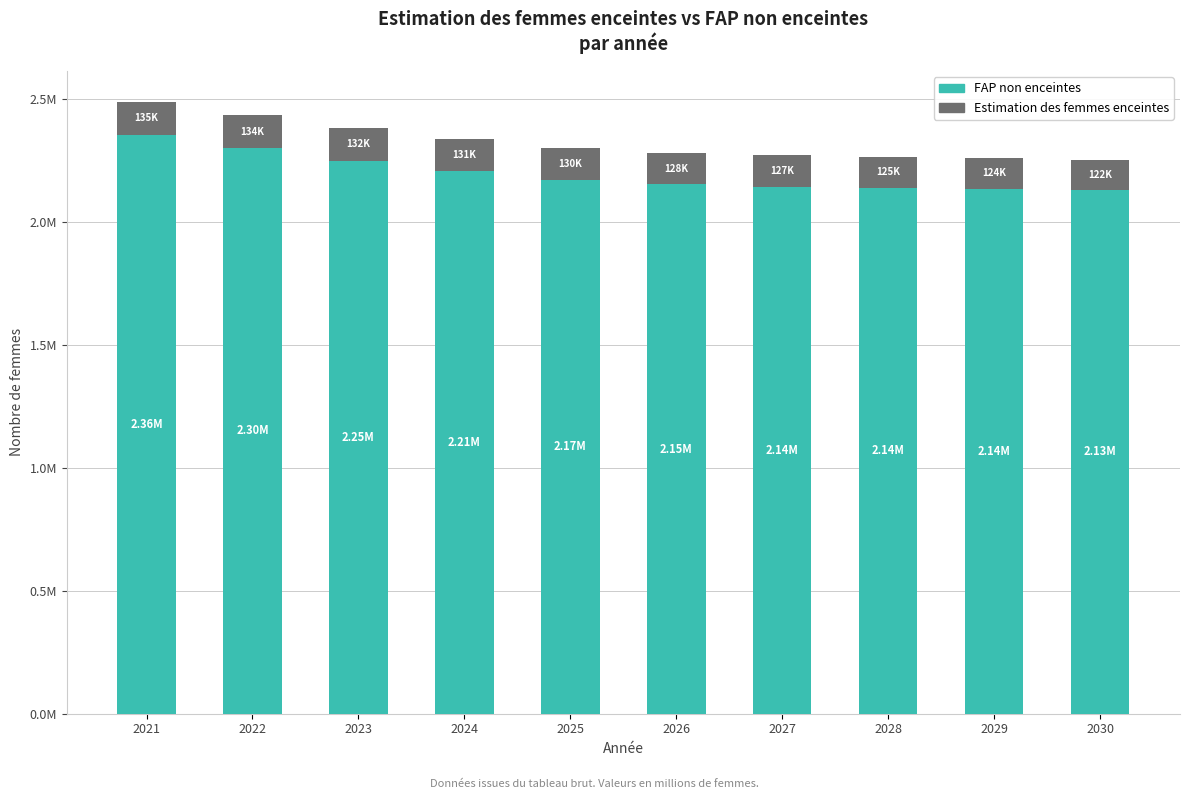

List the series in order of their overall mean, highest first.

FAP non enceintes, Estimation des femmes enceintes